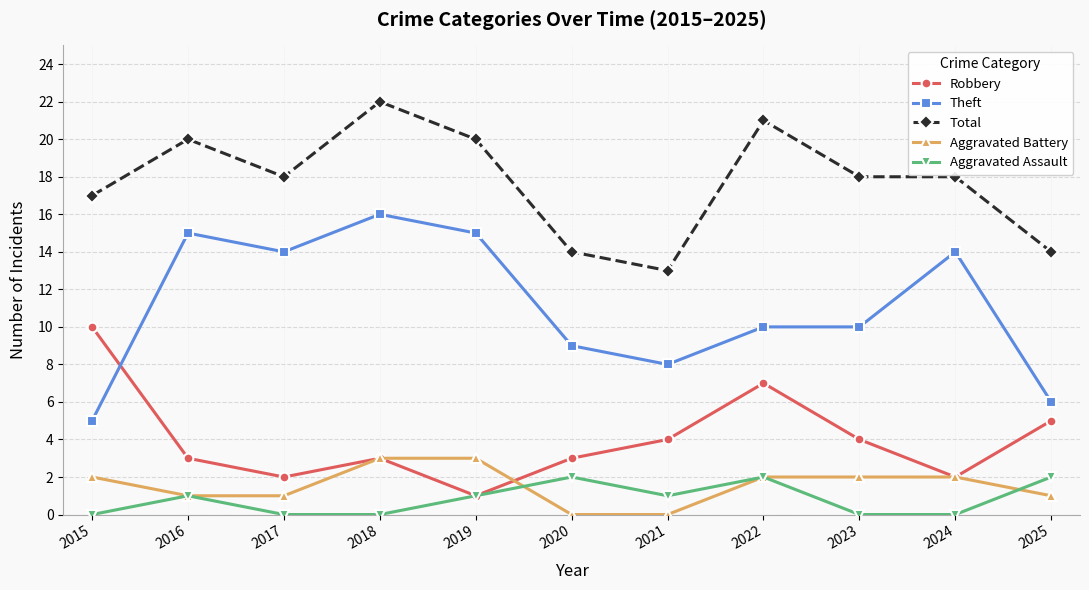

The Theft series shows 17 at 2022. True or false?

False